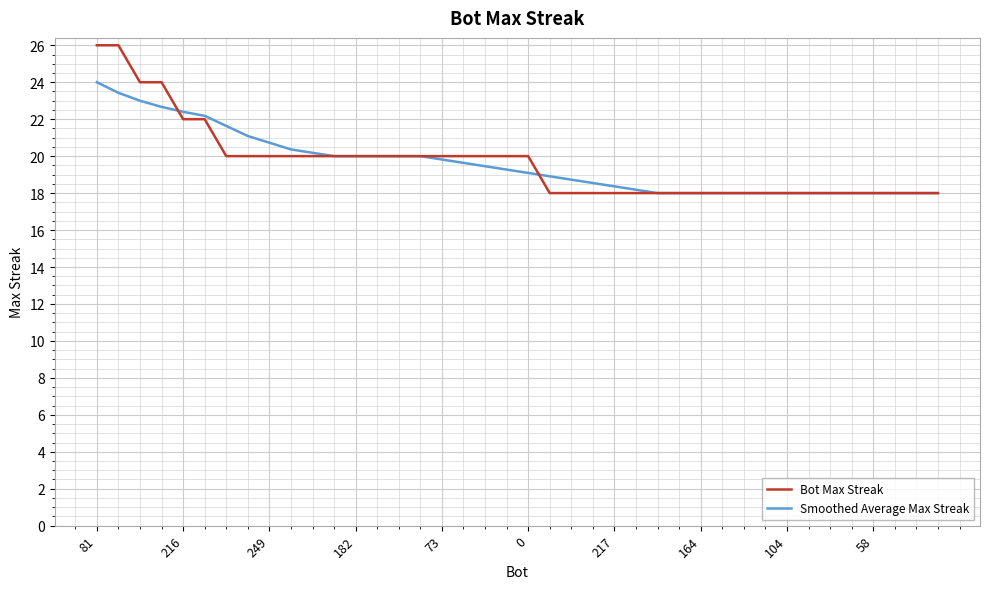

Does the chart display data point markers on the line(s)?

No